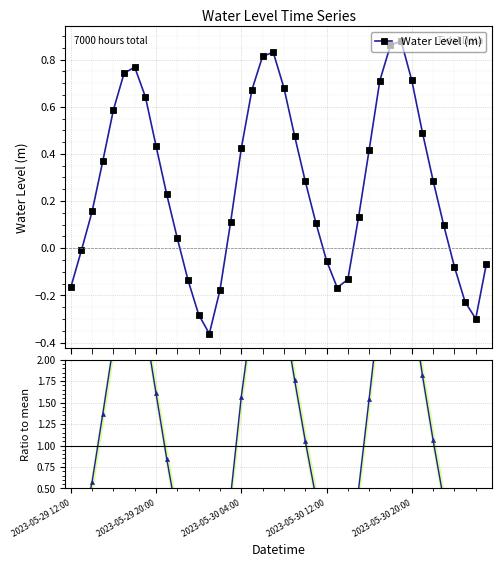

Which series has the widest spread of values?

Ratio to mean